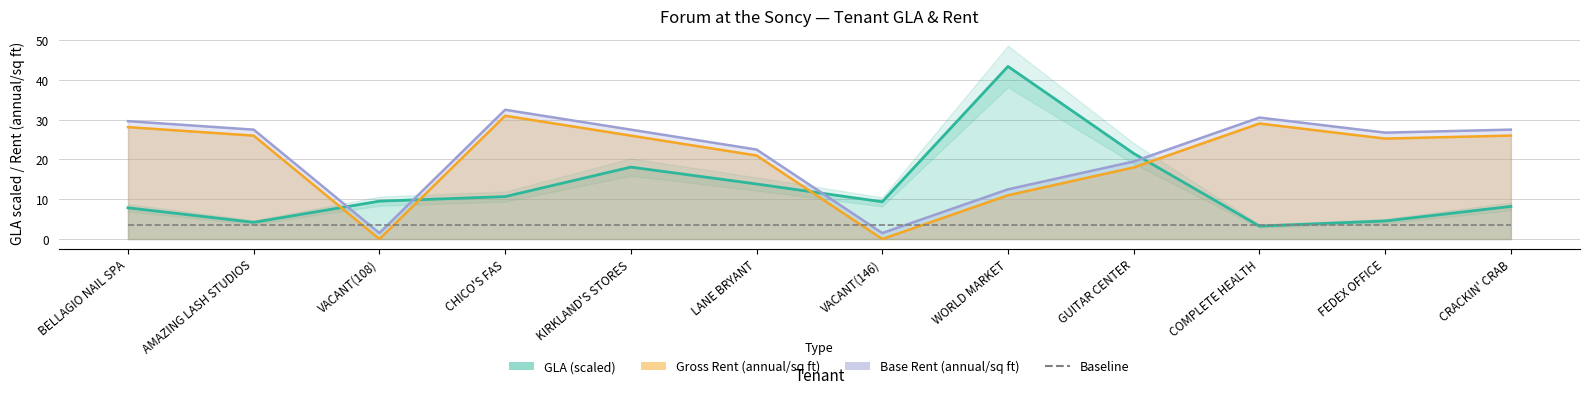

What is the average value of the GLA series?

12.9